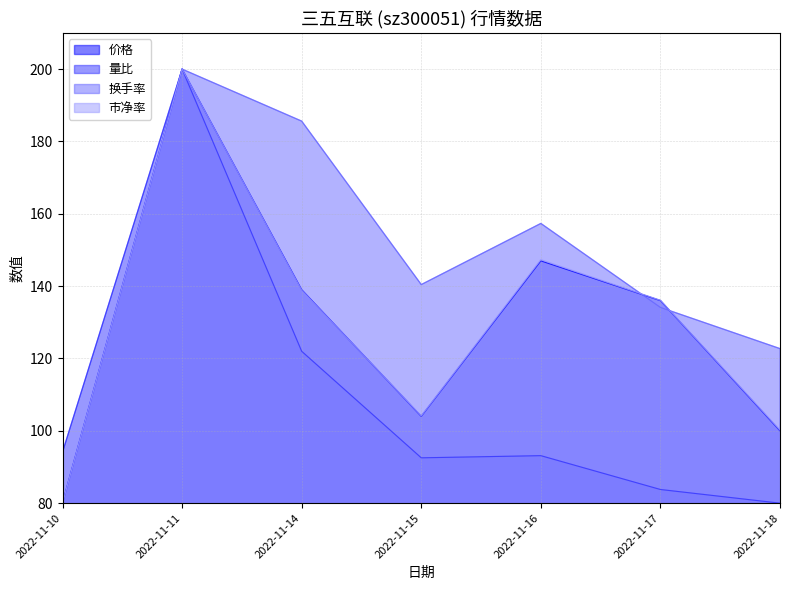

What is the maximum value shown in the chart?

200.0